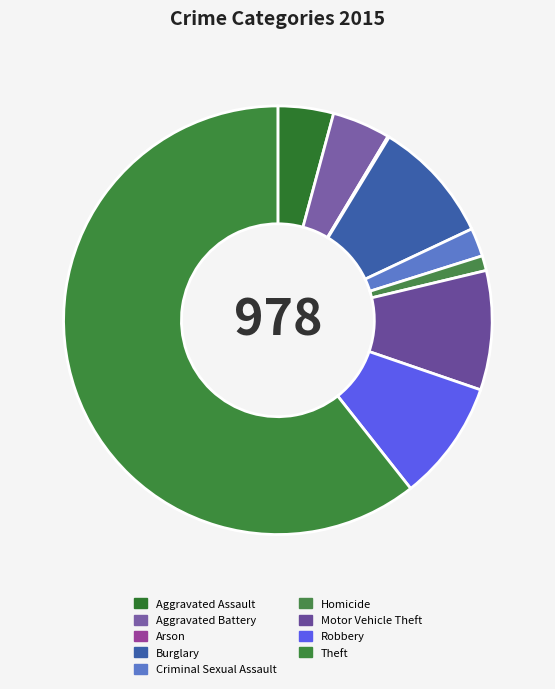

What is the ratio of the value at Burglary to the value at Theft?

0.2